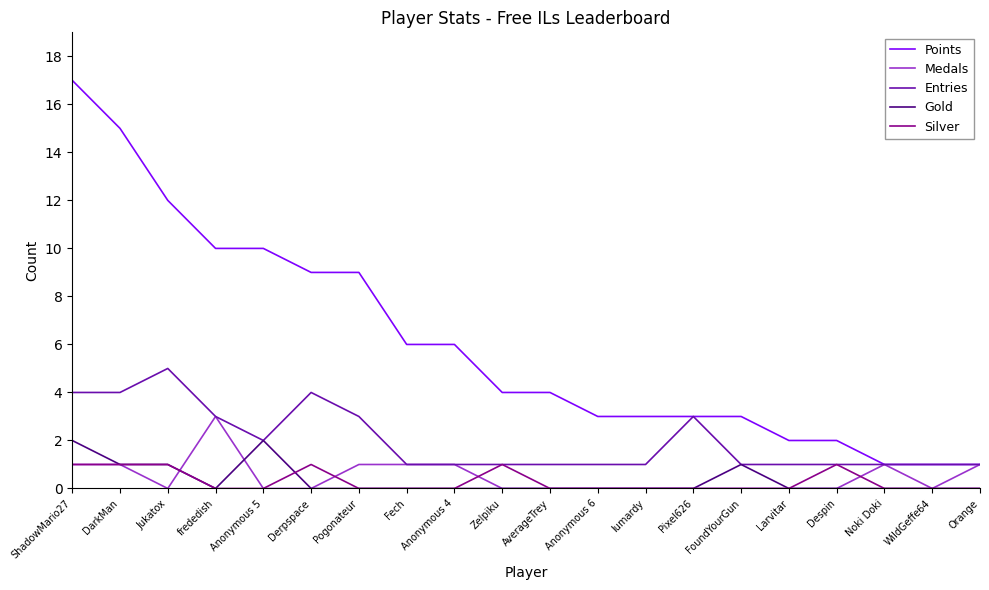

What is the difference between the maximum and minimum values in the Points series?

16